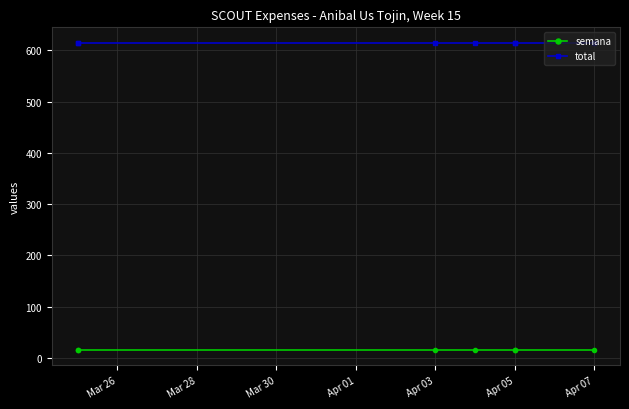

Rank the series by their average value, from lowest to highest.

semana, total